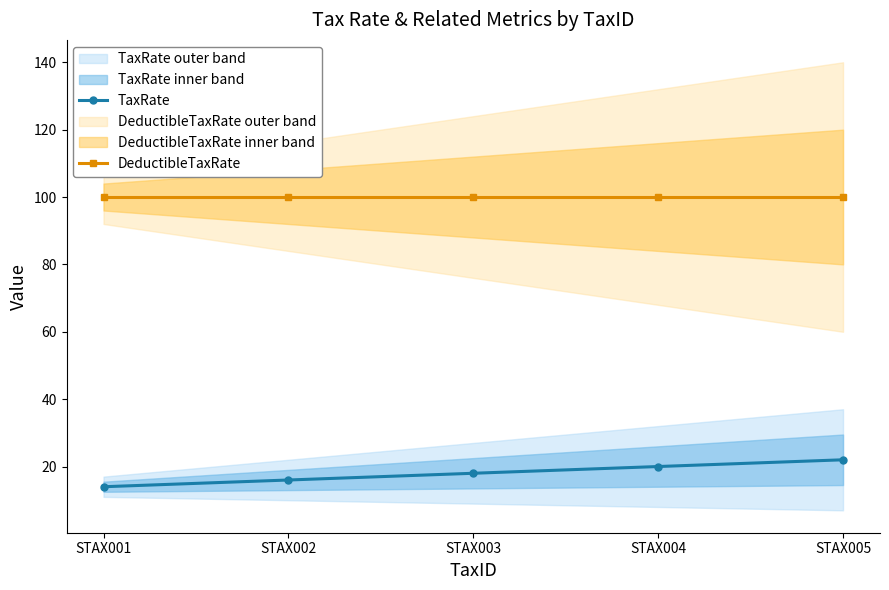

Reading left to right, transcribe all the data shown in this chart.

TaxRate: 14	16	18	20	22
DeductibleTaxRate: 100	100	100	100	100